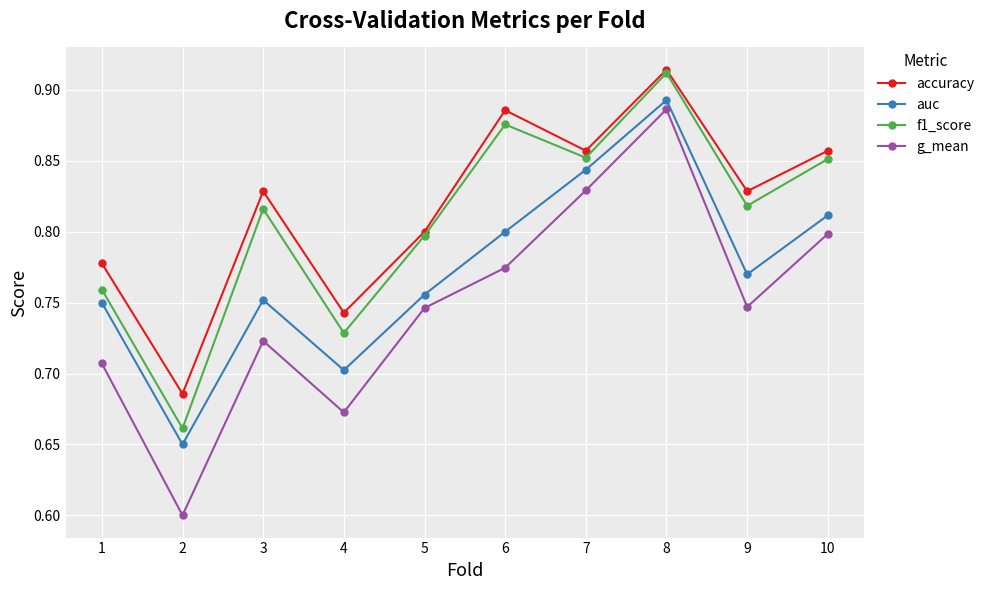

What is the value of the g_mean point at the 2nd from the left?

0.6